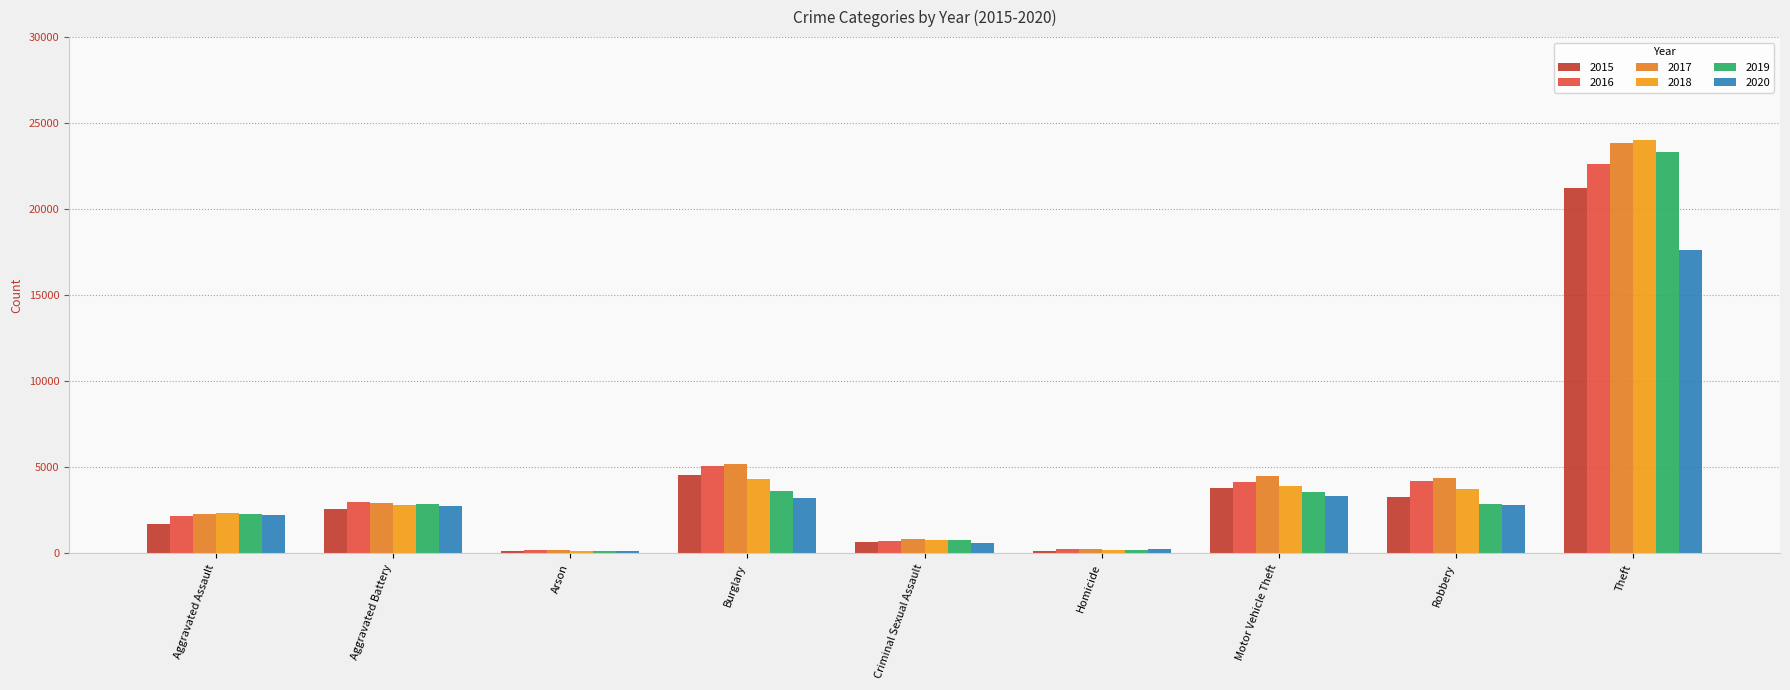

Which series changed the most between Arson and Theft?

2018